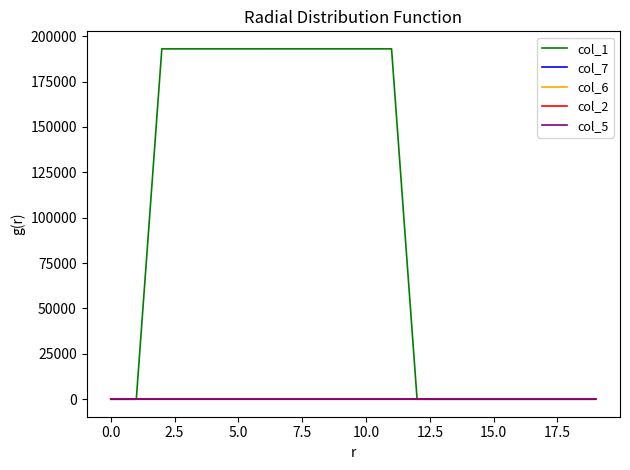

What is the maximum value shown in the chart?

193011